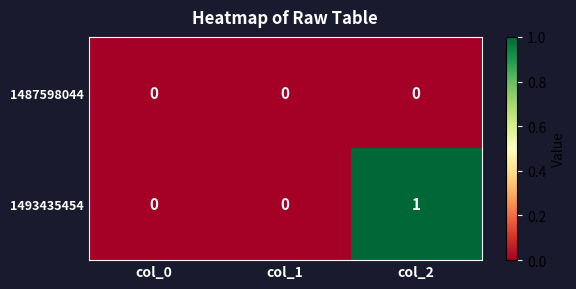

List the series in order of their peak value, highest first.

1493435454, 1487598044